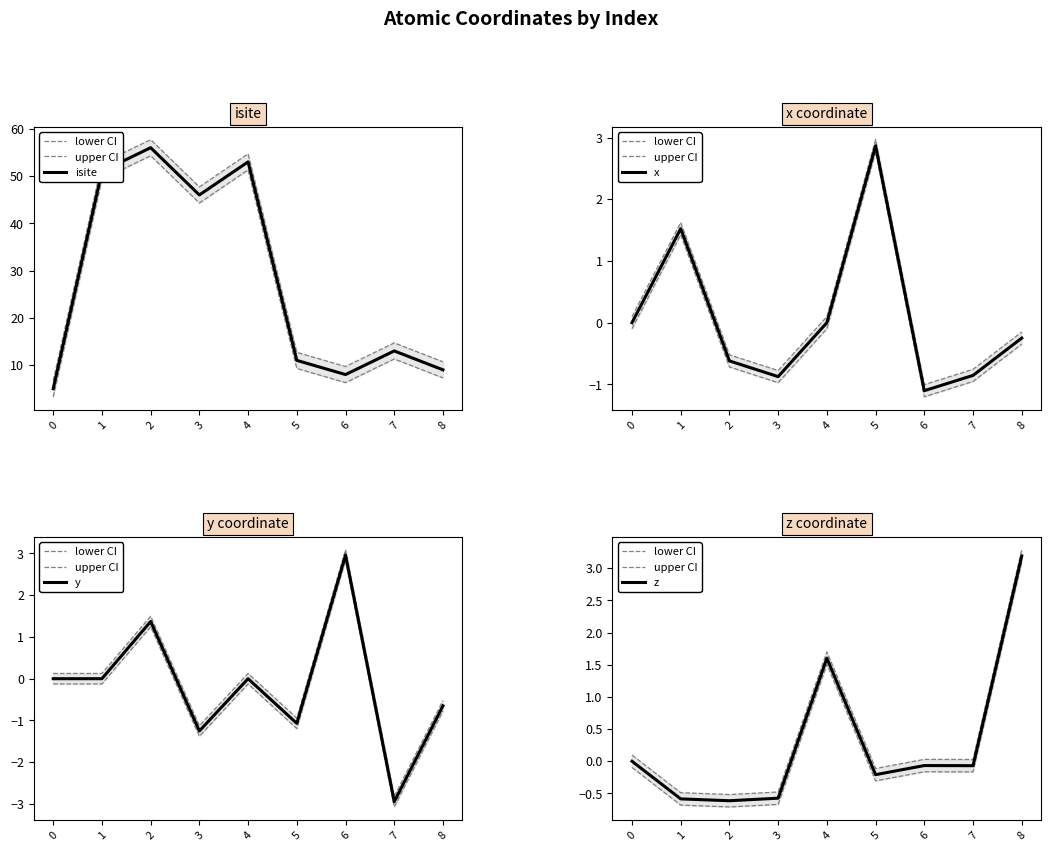

True or false: y and isite intersect in this chart.

False